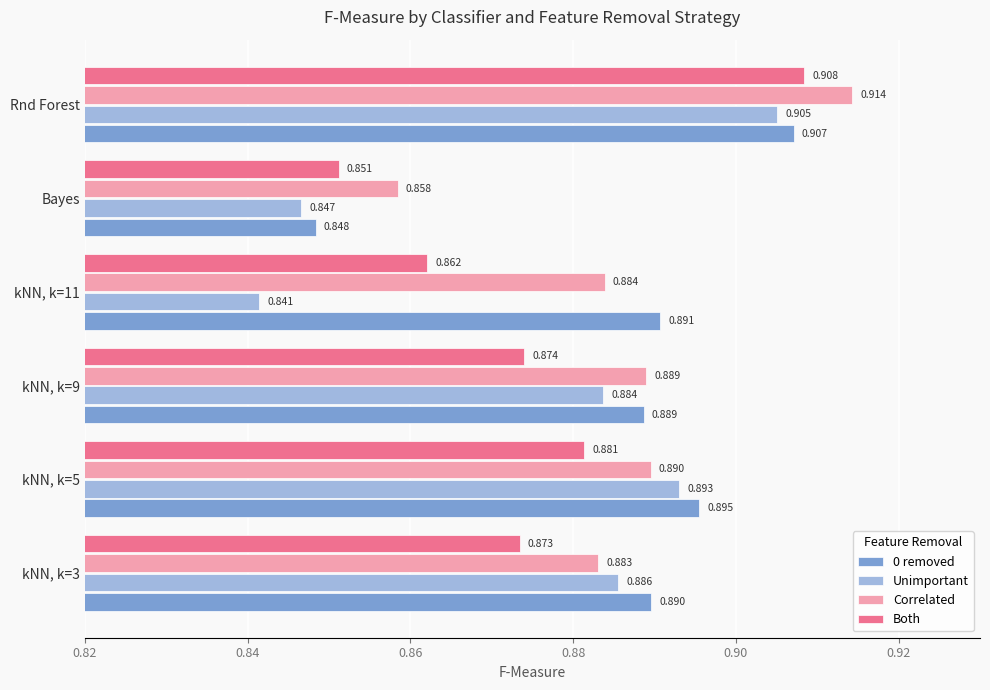

At which label does Correlated reach its minimum?

Bayes